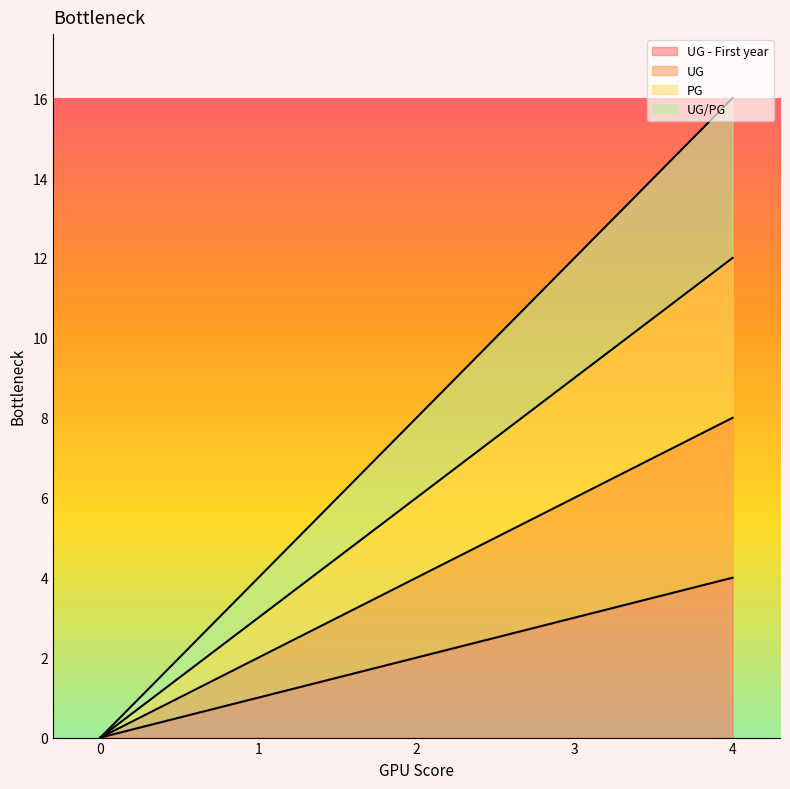

How many positive values does the UG series have?

3